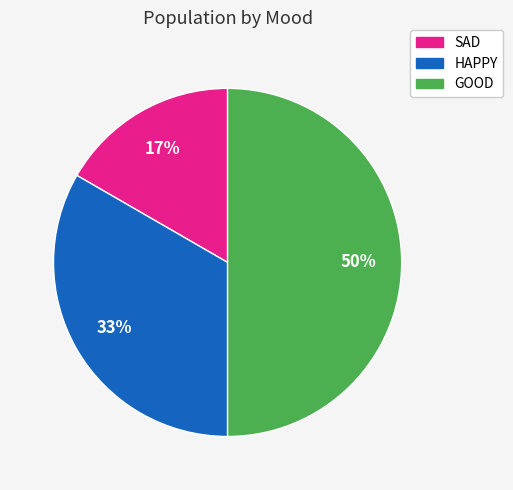

Do HAPPY and GOOD together represent more than half of the pie?

Yes